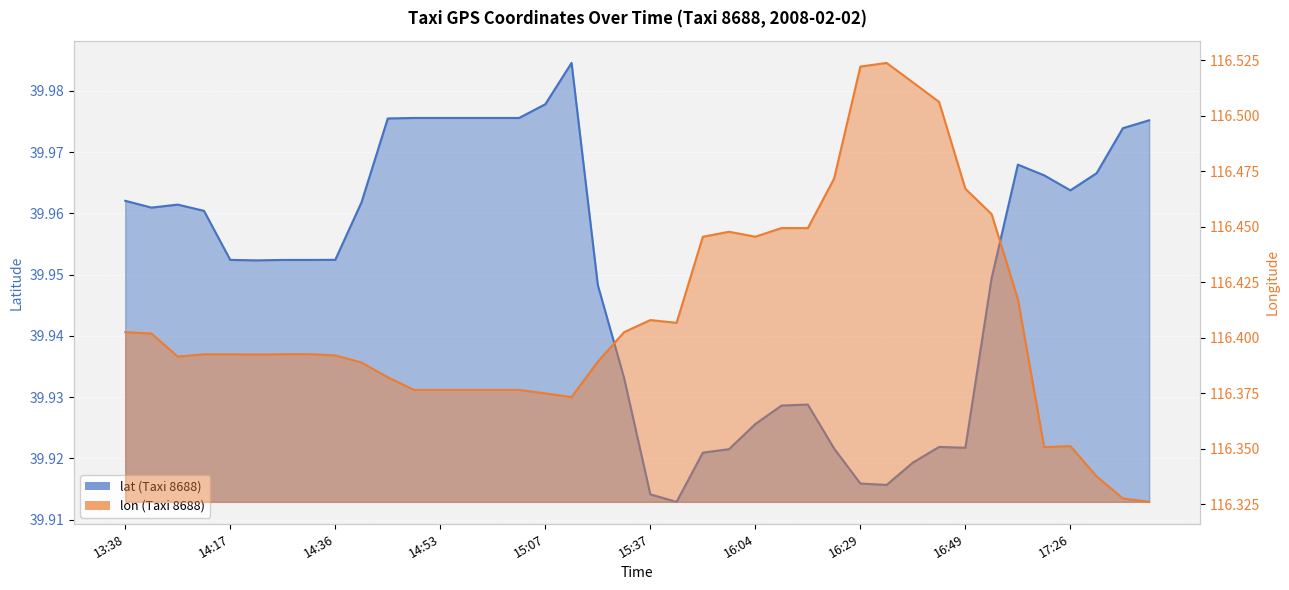

What is the approximate value of lon at 17:23?

116.4